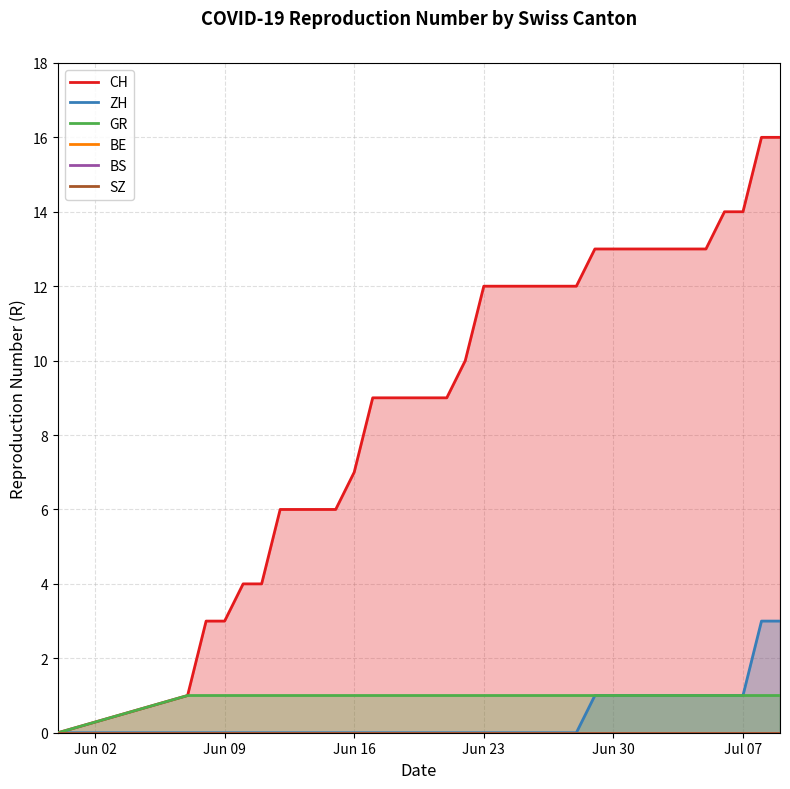

Count the ZH values in the range 0 to 1.

32